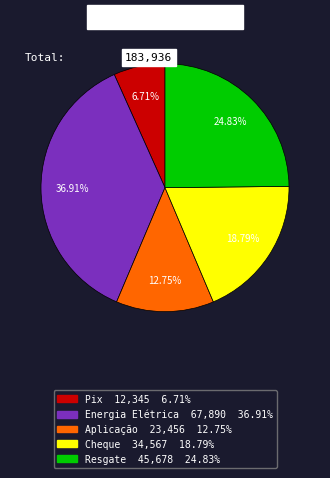

How many slices are in this pie chart?

5